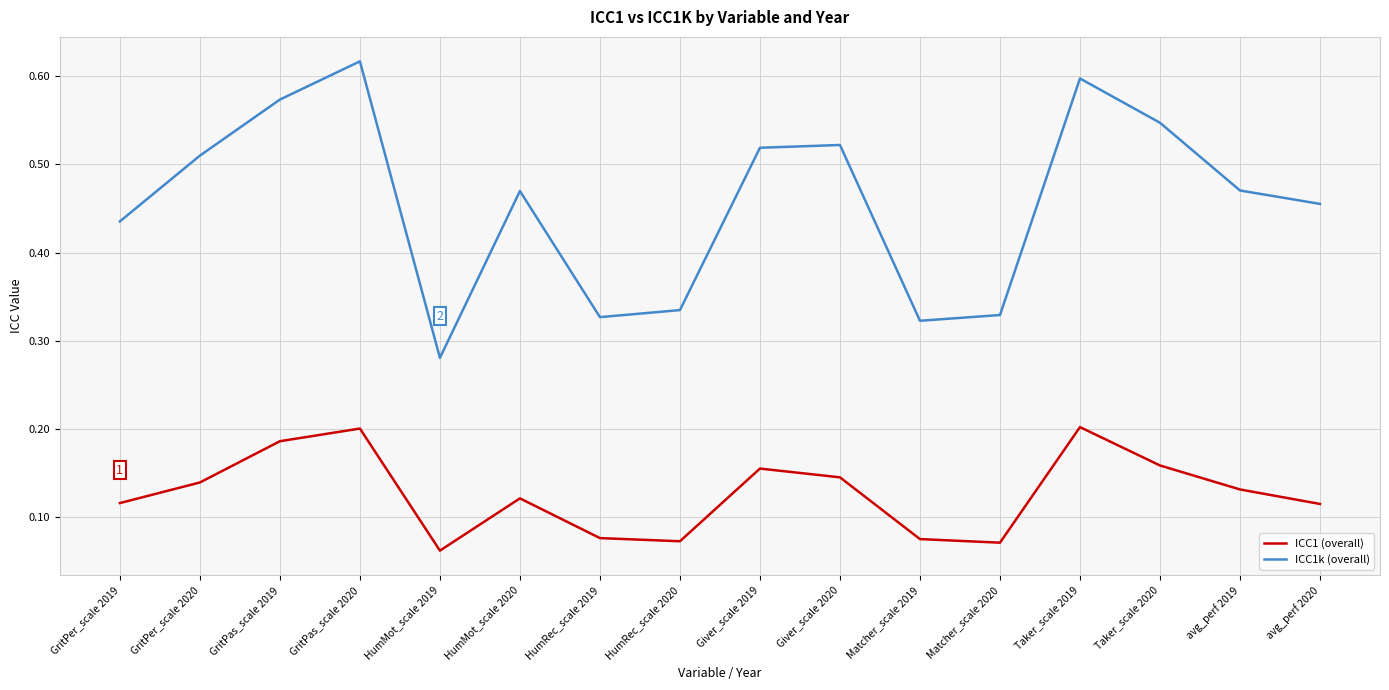

Between GritPas_scale 2020 and Matcher_scale 2019, which series saw the biggest shift?

ICC1k (overall)